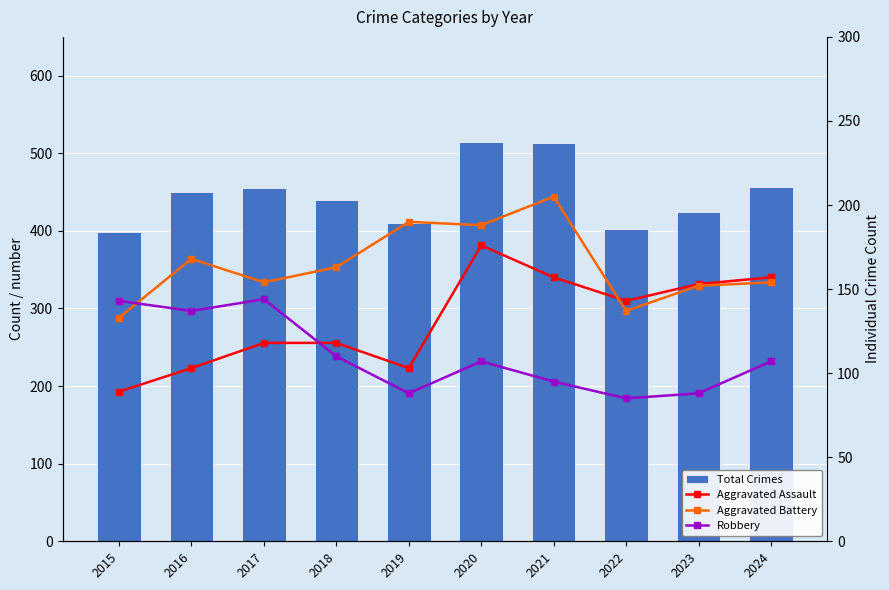

True or false: Aggravated Assault has a value of 118 at 2018.

True